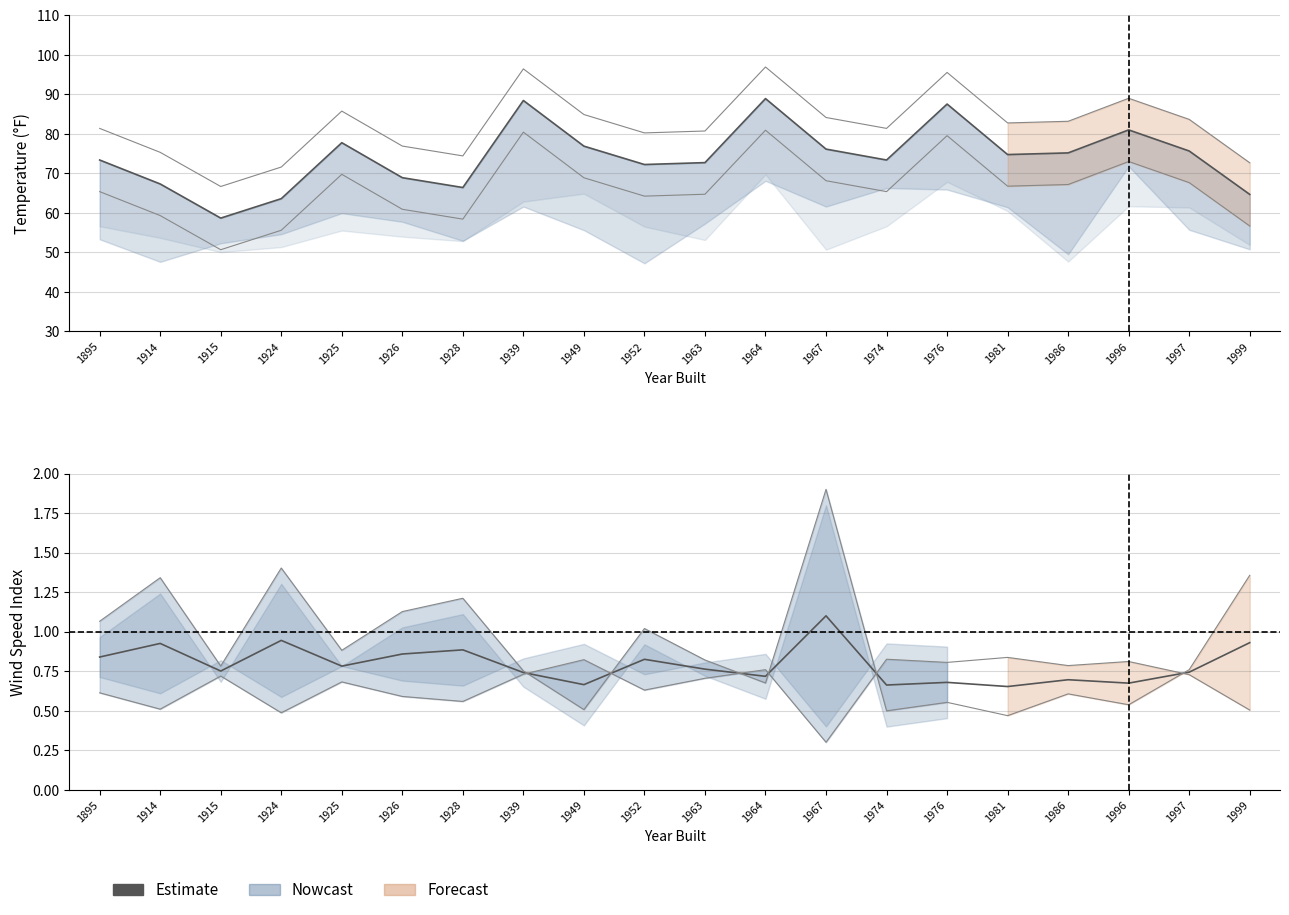

Where is the first local maximum?

1914